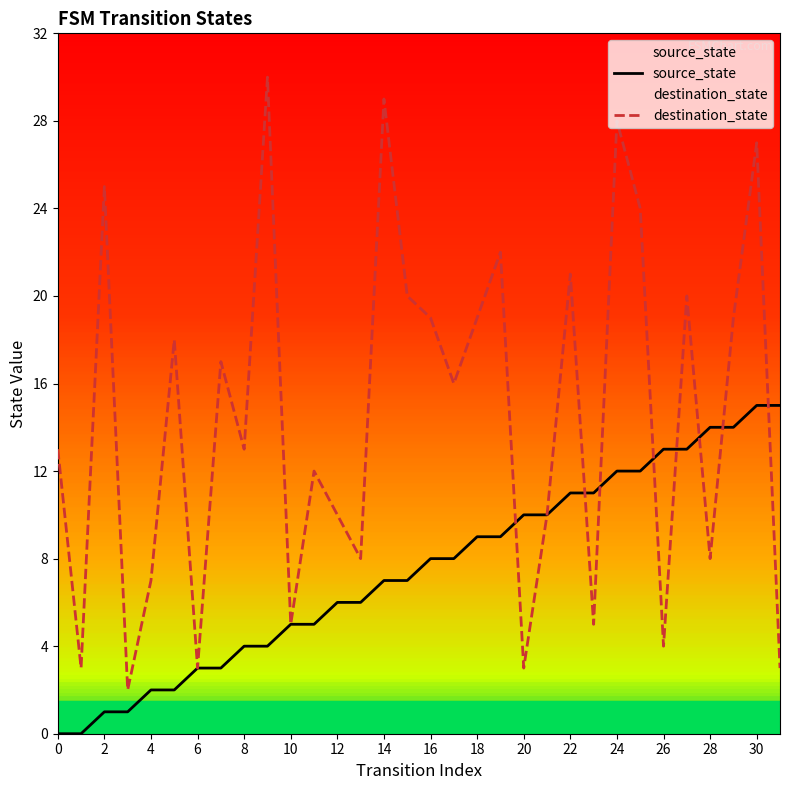

The value of source_state at 18 is 3. True or false?

False